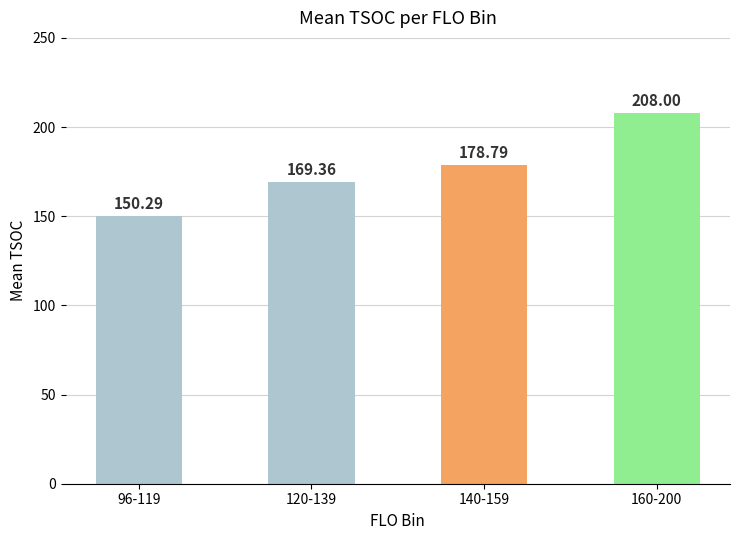

What is the change in value from 120-139 to 140-159?

+9.4